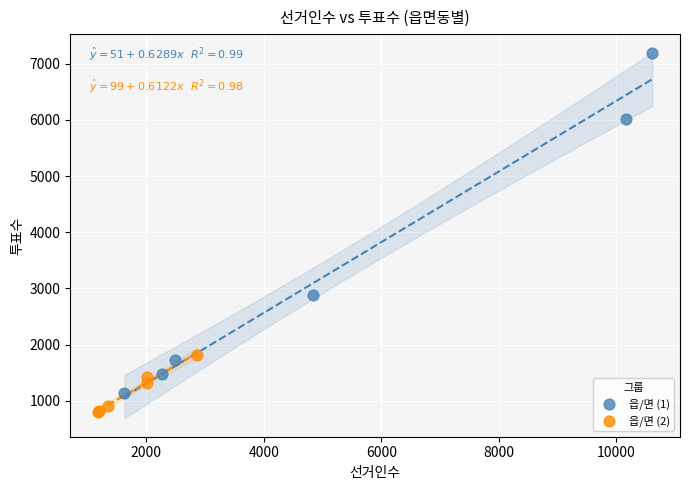

Which series has the largest Y range (max minus min)?

읍/면 (1)